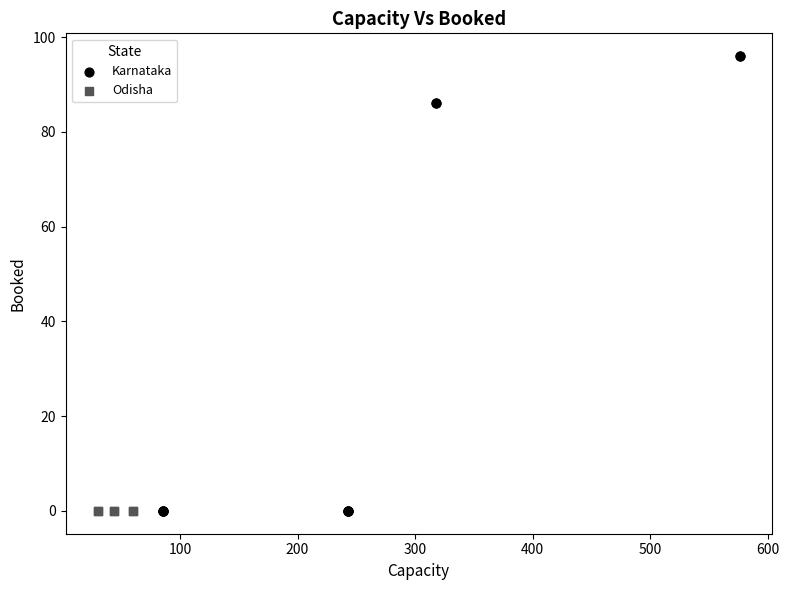

Which series reaches the maximum Y coordinate?

Karnataka